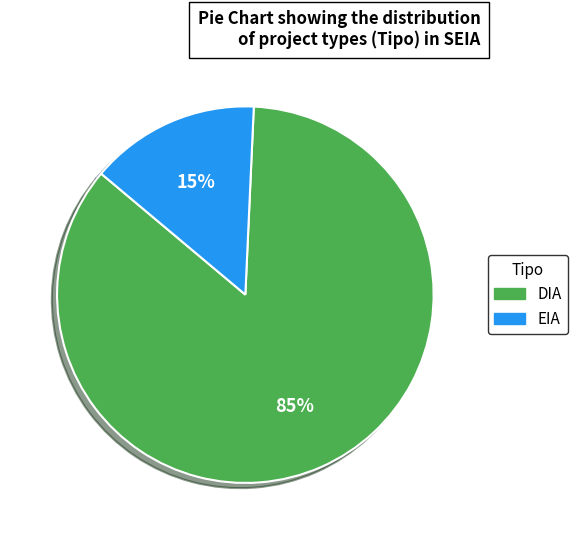

Between EIA and DIA, which is larger?

DIA